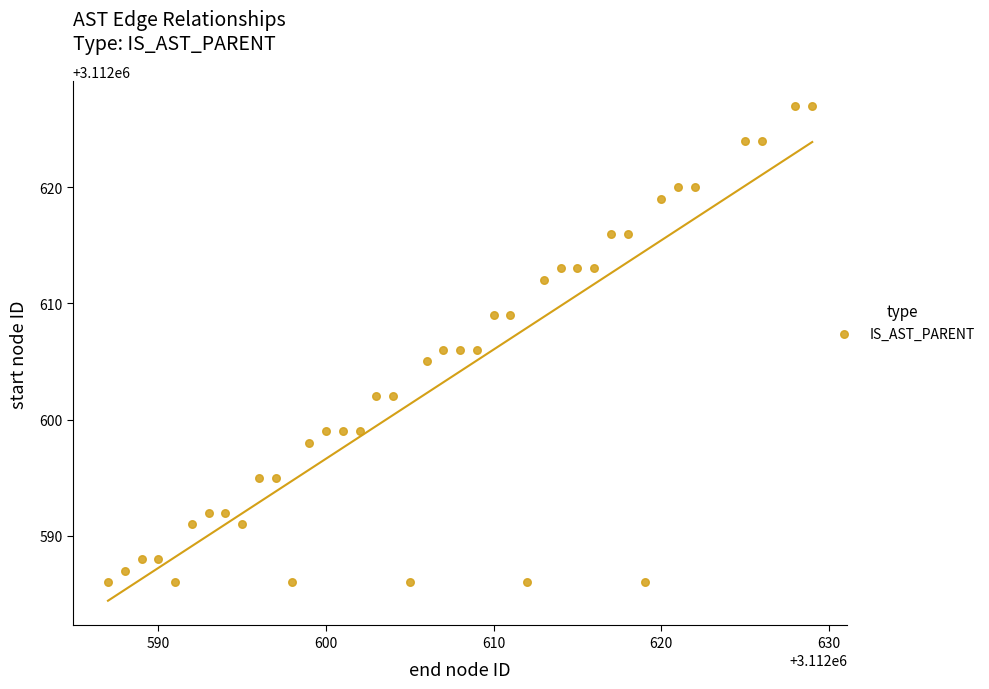

What is the range of Y values (max minus min)?

41